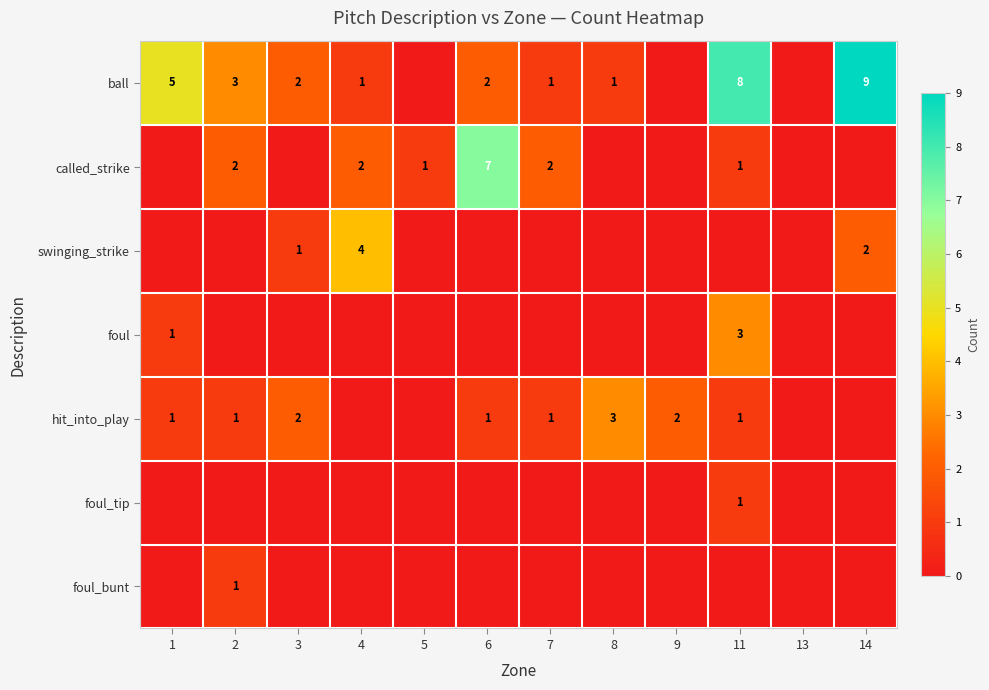

At how many categories does at least one series exceed 6?

3